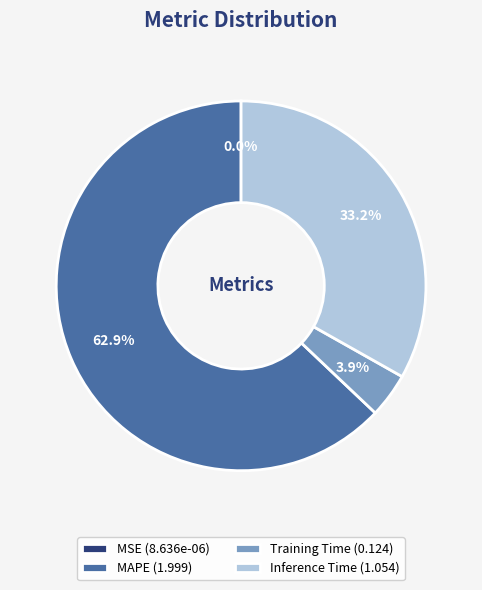

Which has a higher value, Training Time (0.124) or MAPE (1.999)?

MAPE (1.999)